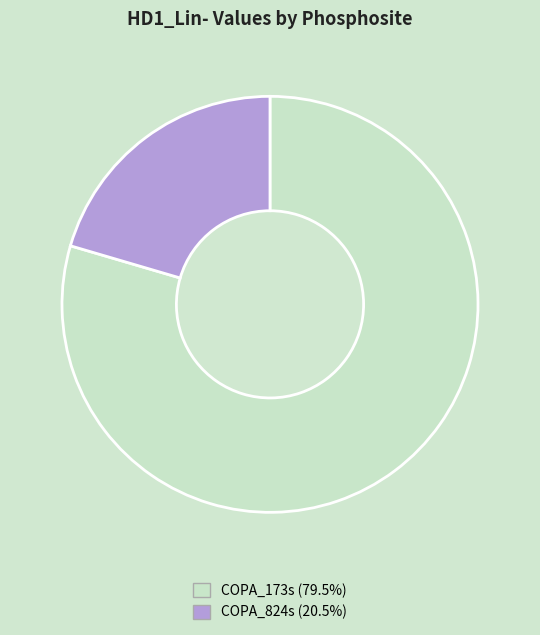

True or false: COPA_824s accounts for 20% of the total.

True